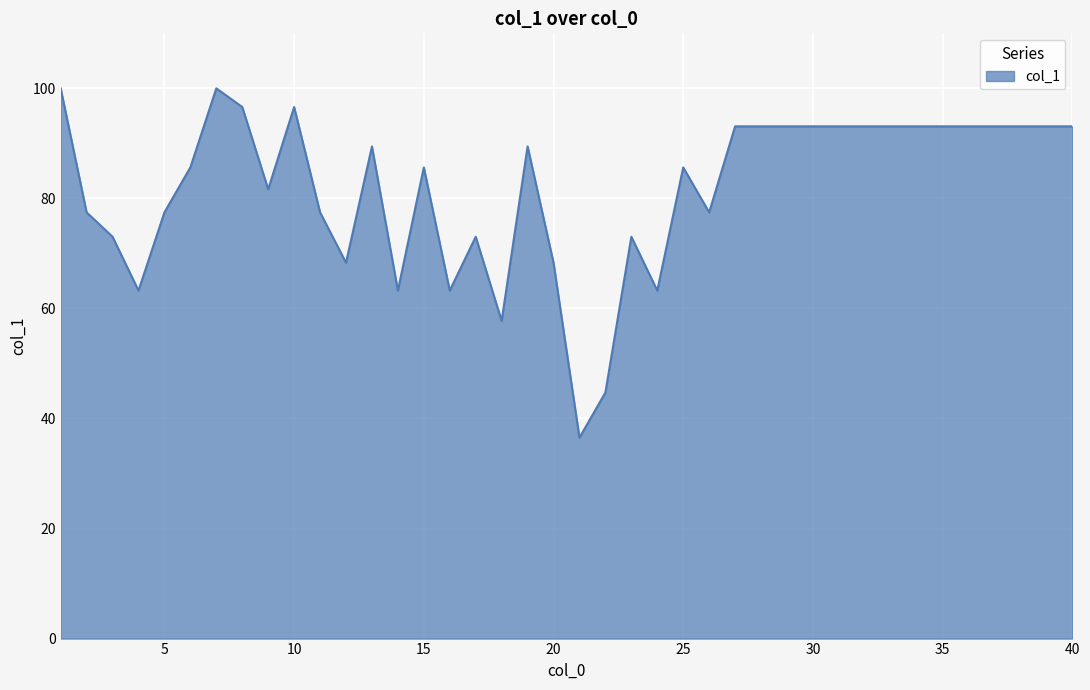

How many values exceed 89?

20